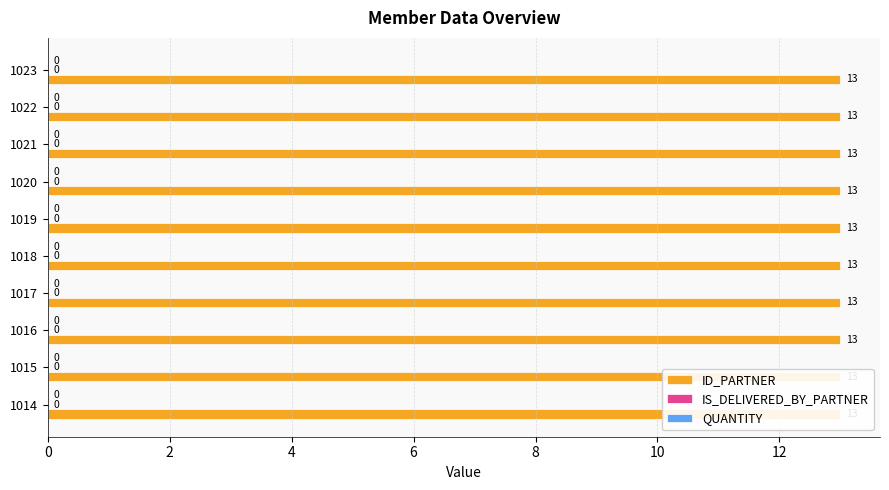

Which series has the largest range (max minus min)?

ID_PARTNER